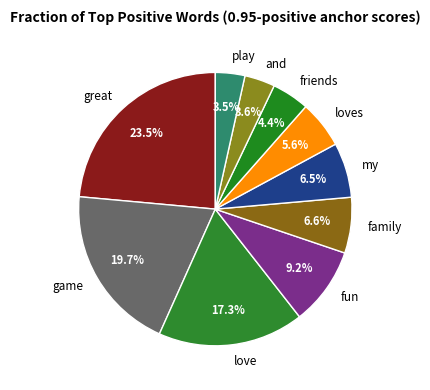

Combined, do love and friends account for over 50%?

No